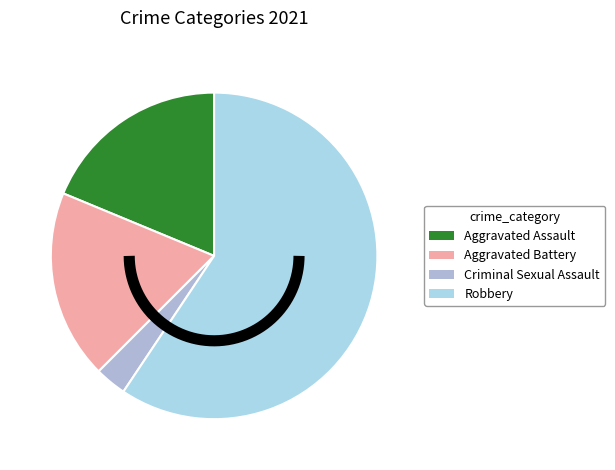

To the nearest percent, what is the combined percentage of Aggravated Assault and Robbery?

78%